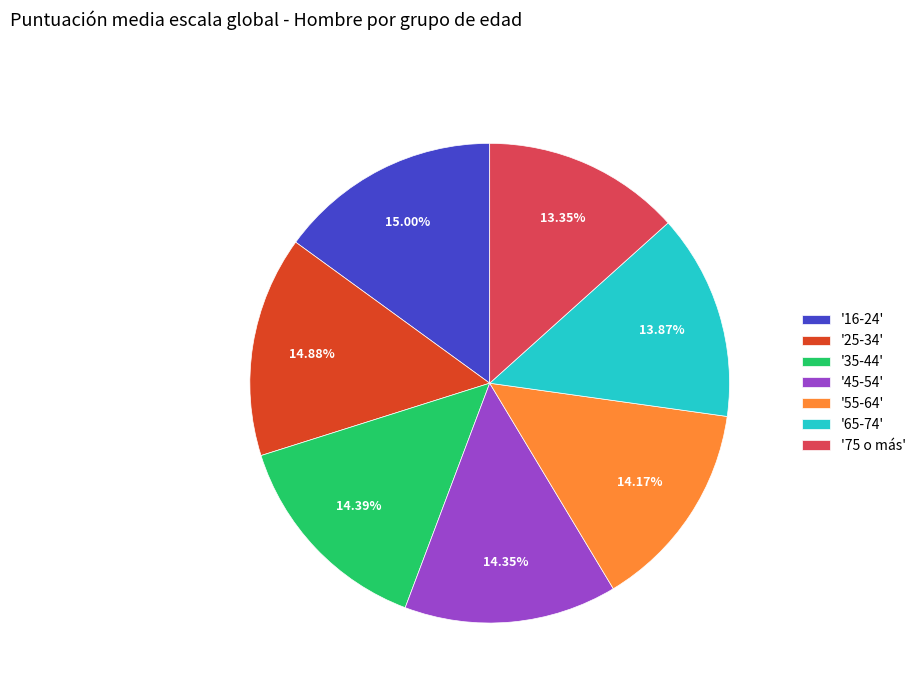

Which has a higher value, '55-64' or '16-24'?

'16-24'